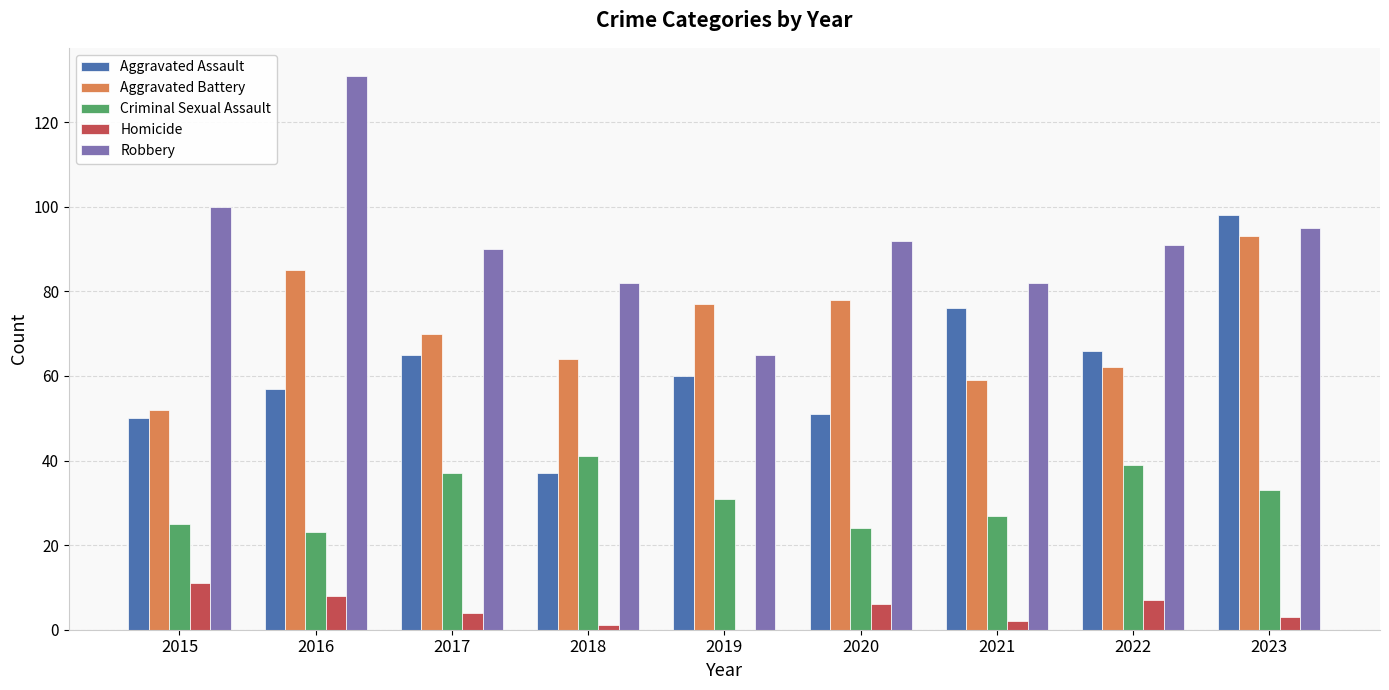

Reading right to left, list all the values displayed in this chart.

Aggravated Assault: 98	66	76	51	60	37	65	57	50
Aggravated Battery: 93	62	59	78	77	64	70	85	52
Criminal Sexual Assault: 33	39	27	24	31	41	37	23	25
Homicide: 3	7	2	6	0	1	4	8	11
Robbery: 95	91	82	92	65	82	90	131	100